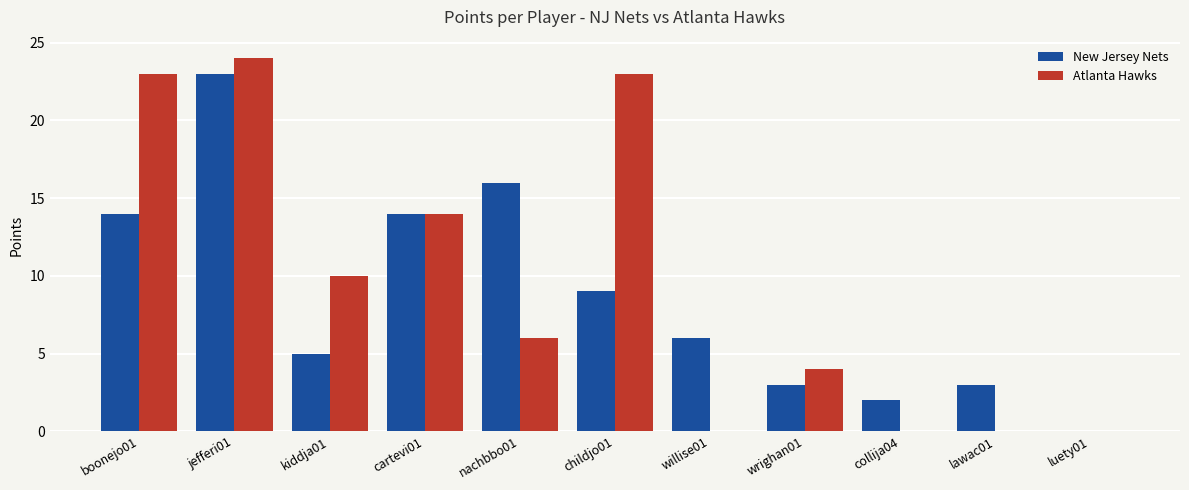

Reading left to right, what are all the values shown in this chart?

New Jersey Nets: 14	23	5	14	16	9	6	3	2	3	0
Atlanta Hawks: 23	24	10	14	6	23	0	4	0	0	0